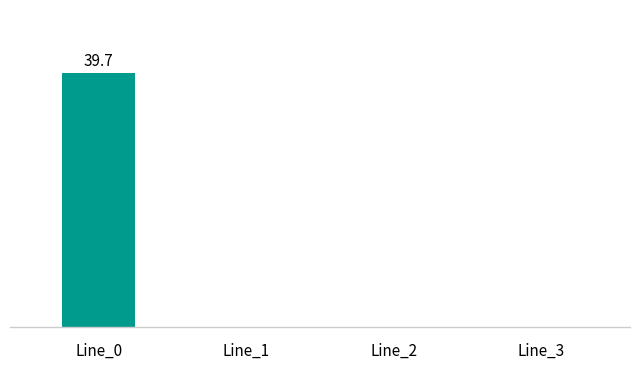

Rank the categories by value from lowest to highest.

Line_1, Line_2, Line_3, Line_0